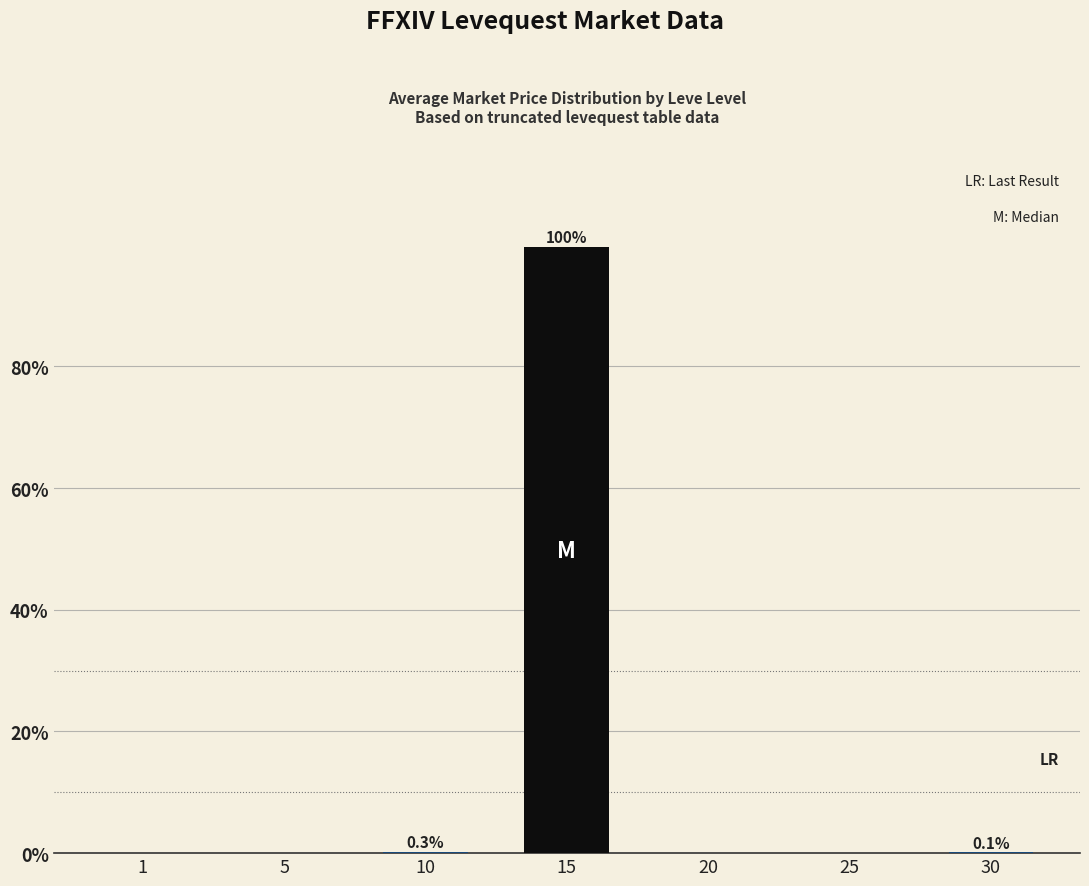

What is the maximum value shown in the chart?

99.6